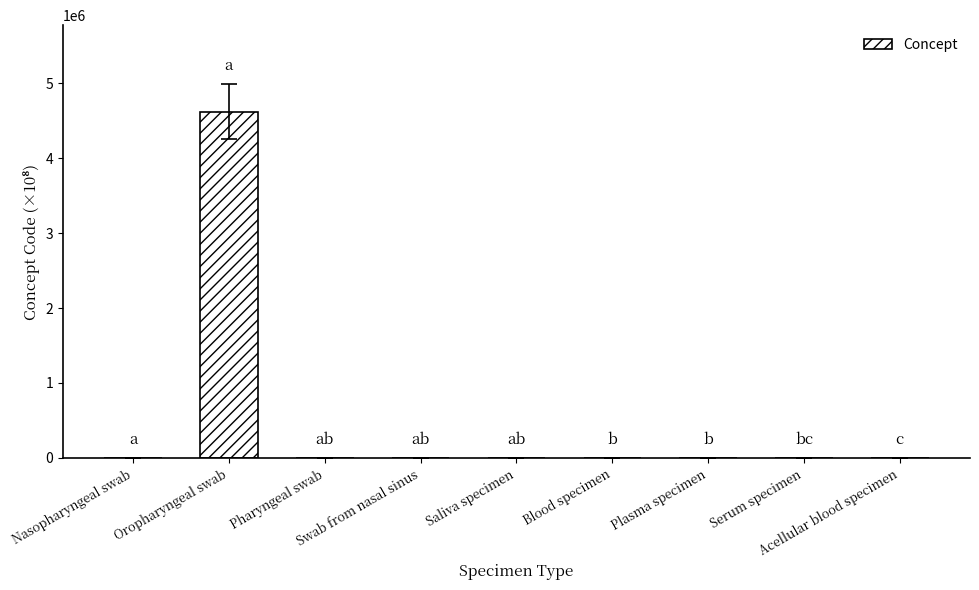

What is the maximum value shown in the chart?

4619110.0